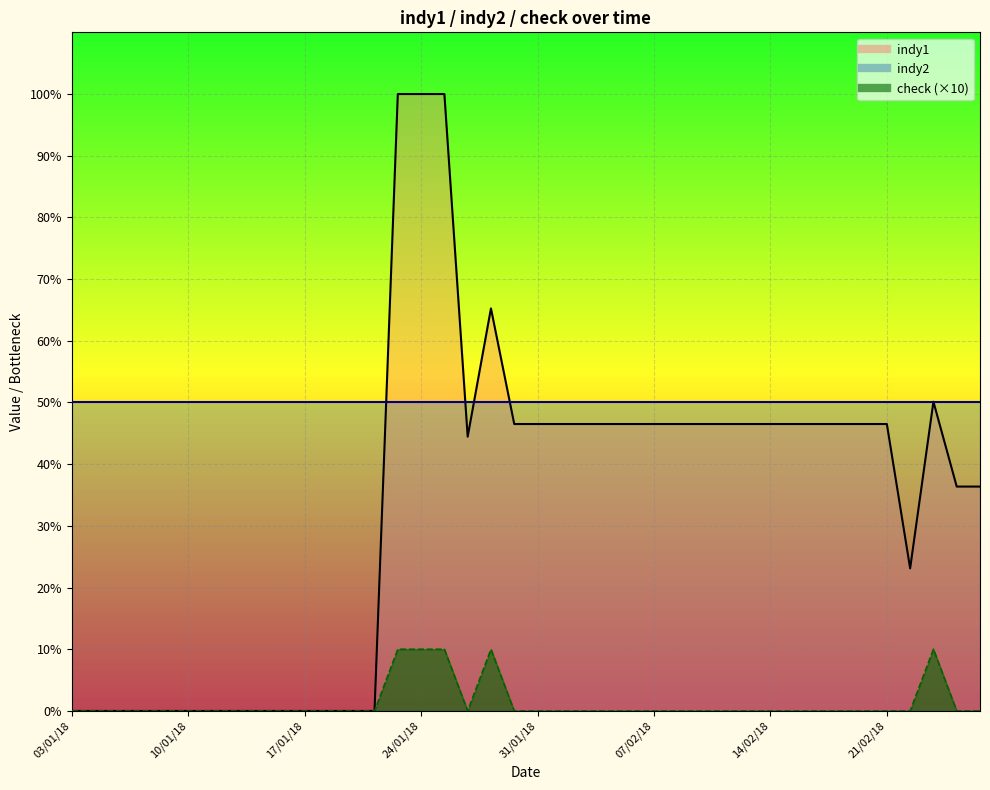

True or false: indy1 and check intersect in this chart.

False